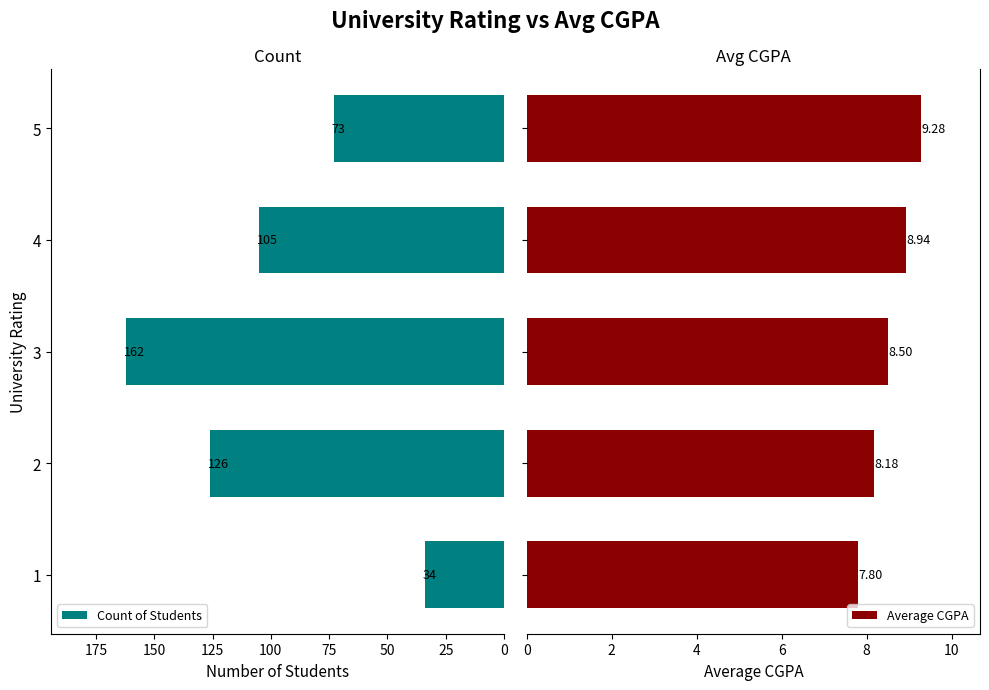

Are the bars grouped side by side (vs. stacked)?

Yes